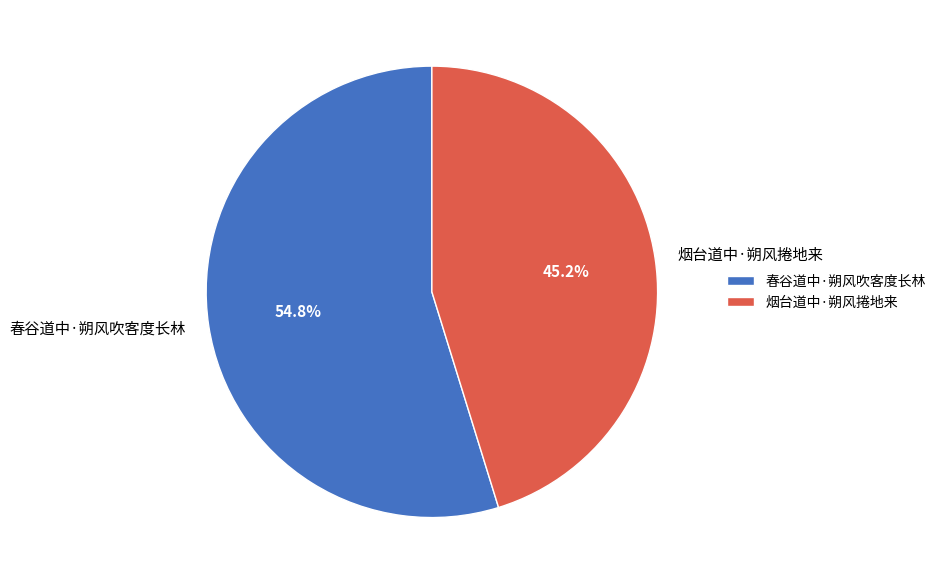

Which slice is the largest?

春谷道中·朔风吹客度长林